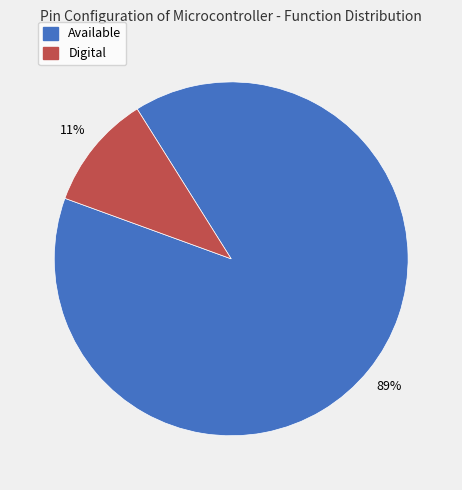

Which has a higher value, Digital or Available?

Available